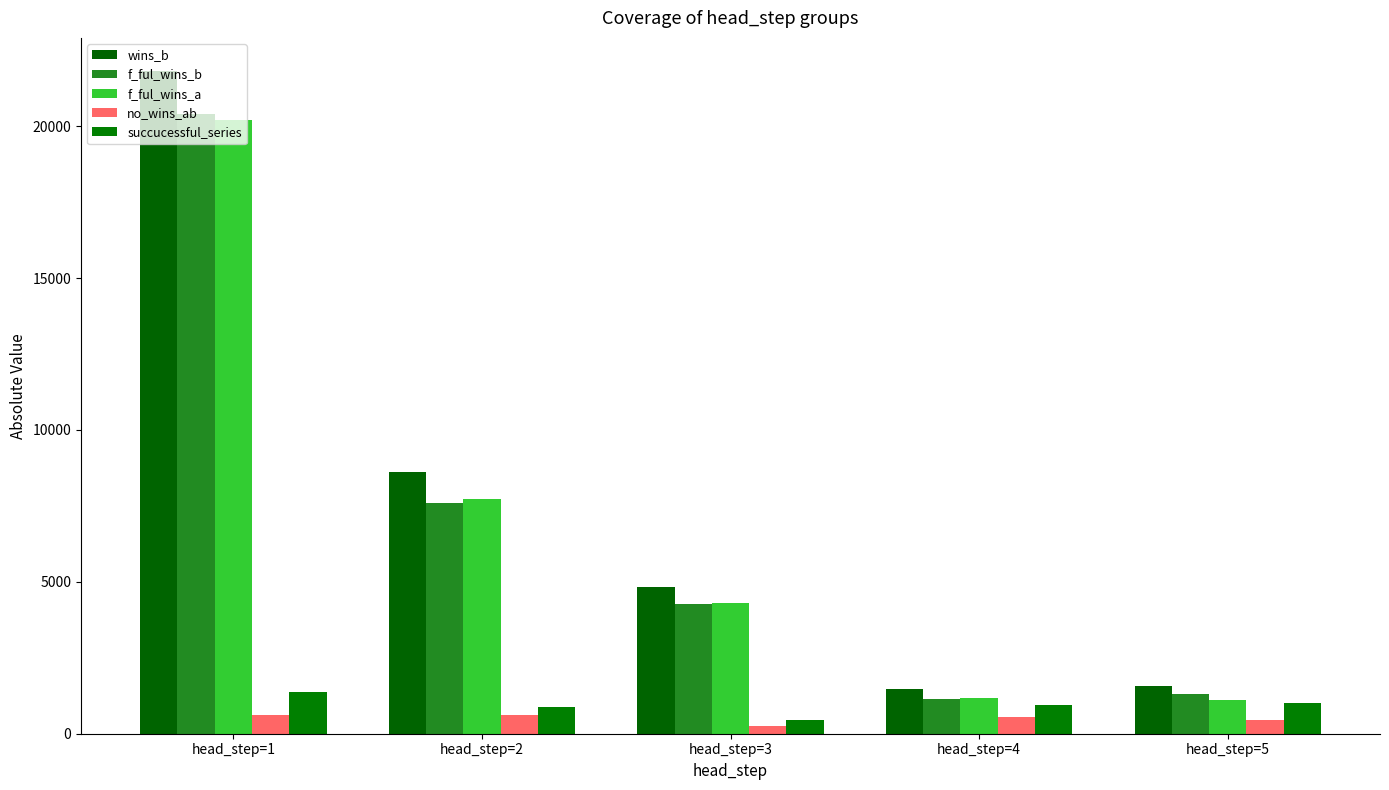

What is the value of the no_wins_ab bar at the 3rd from the left?

267